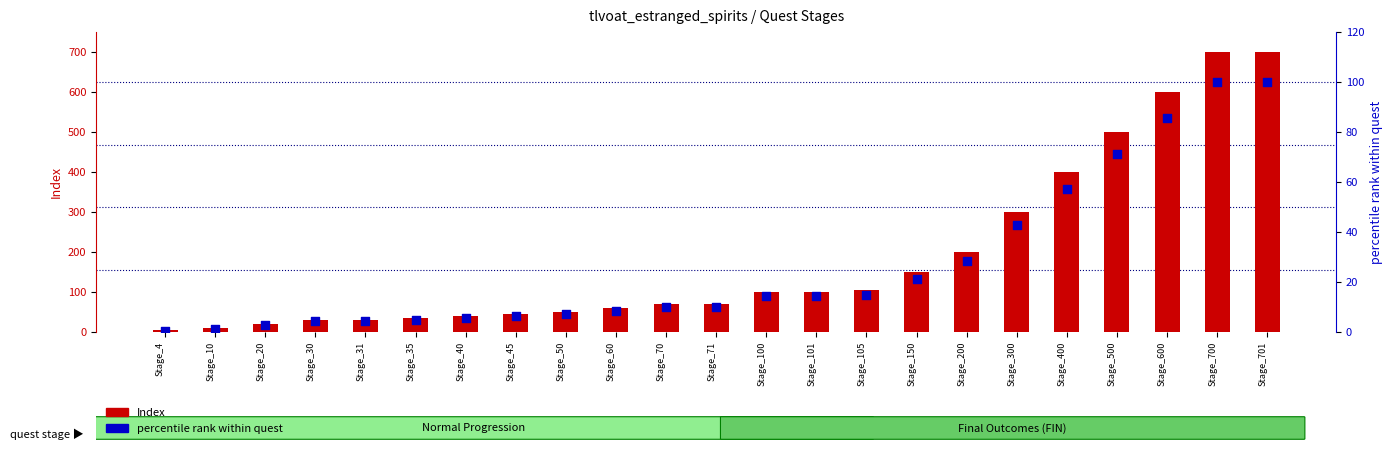

Is the value of percentile rank within quest at Stage_105 greater than the value of Index at Stage_50?

No